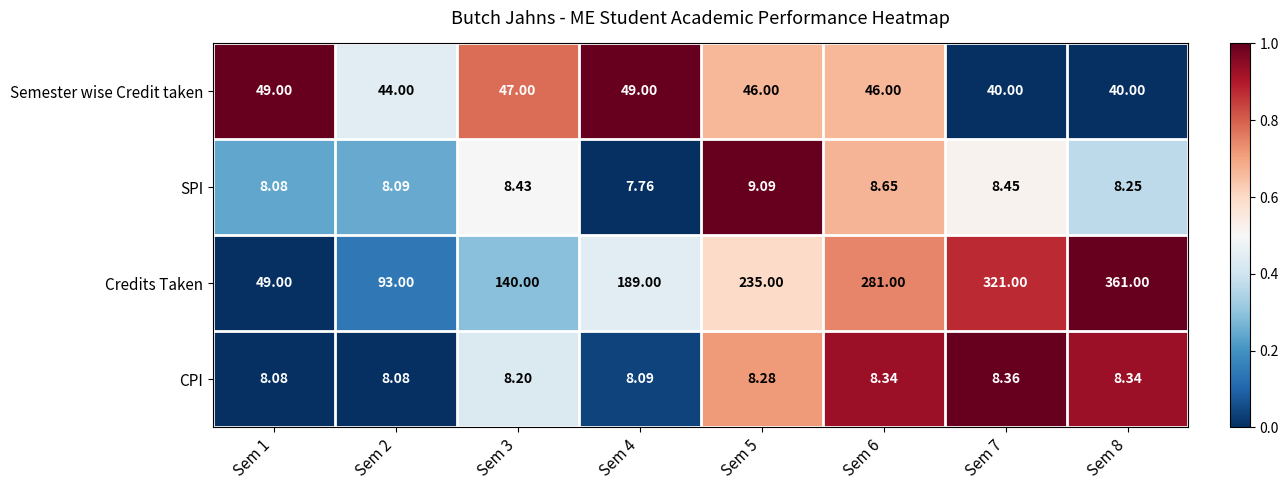

Is the value of Credits Taken at Sem 5 greater than the value of Semester wise Credit taken at Sem 2?

Yes